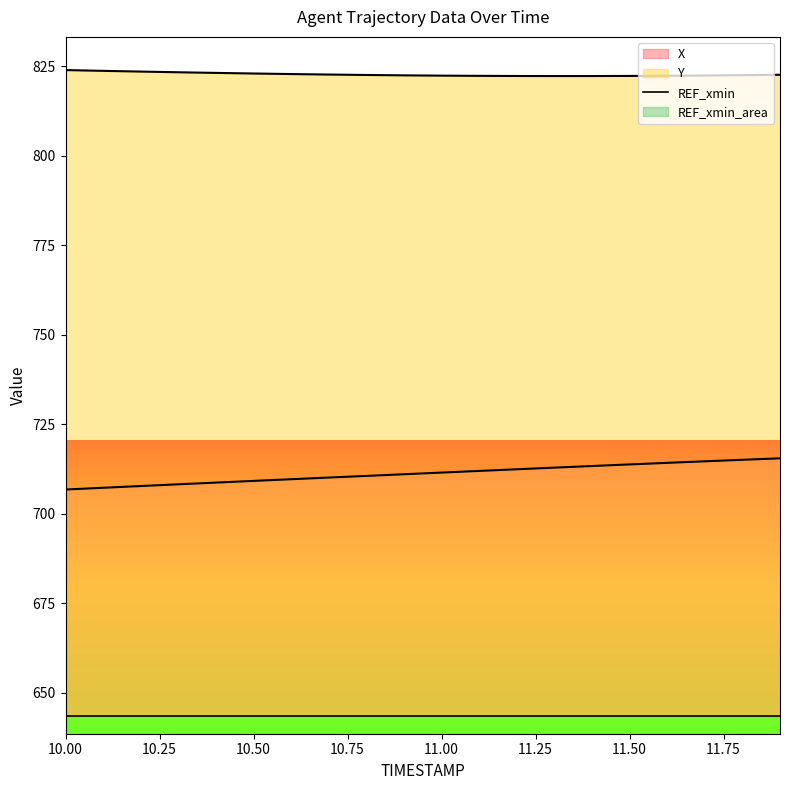

Rank the series by their maximum value, from lowest to highest.

X, Y